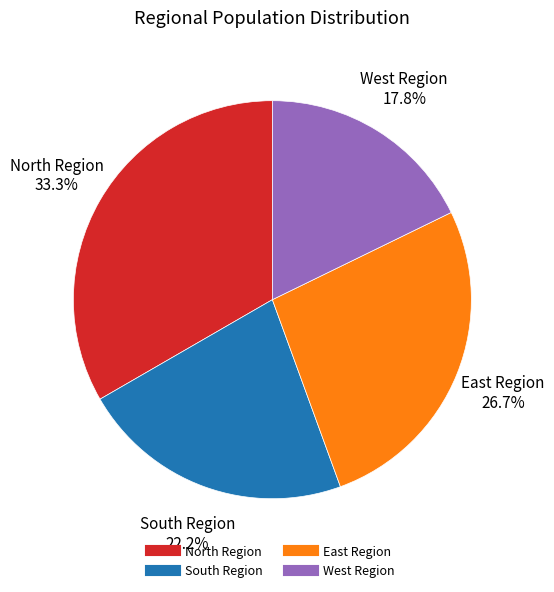

What percentage is the North Region slice, to the nearest percent?

33%